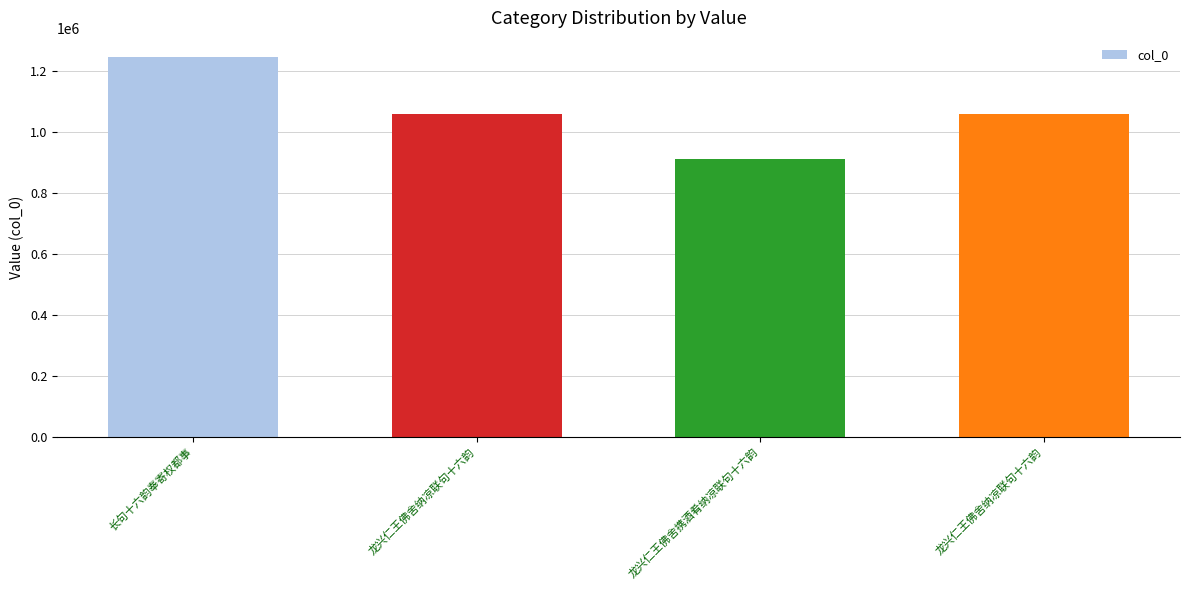

Are the bars horizontal?

No